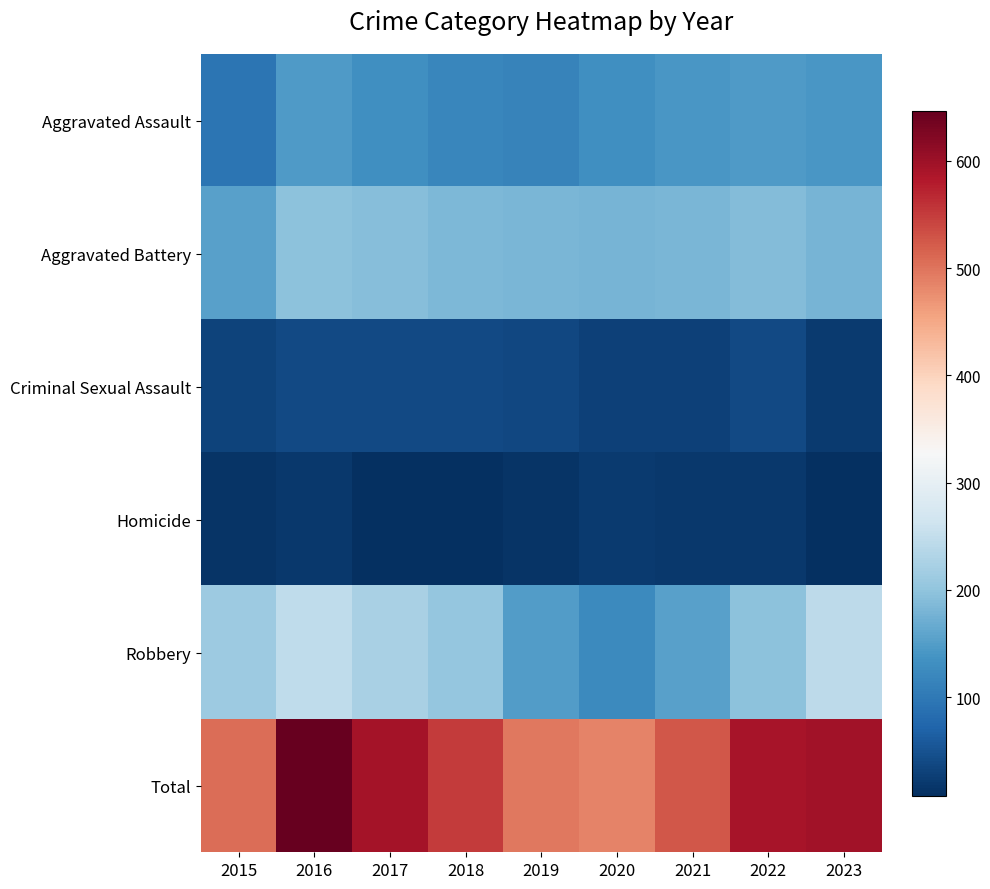

Reading left to right, what are all the values shown in this chart?

Aggravated Assault: 2015=95	2016=146	2017=131	2018=119	2019=113	2020=131	2021=142	2022=146	2023=141
Aggravated Battery: 2015=154	2016=196	2017=191	2018=183	2019=182	2020=180	2021=182	2022=190	2023=178
Criminal Sexual Assault: 2015=31	2016=40	2017=39	2018=38	2019=37	2020=28	2021=30	2022=39	2023=21
Homicide: 2015=13	2016=18	2017=8	2018=8	2019=14	2020=22	2021=20	2022=20	2023=10
Robbery: 2015=212	2016=247	2017=224	2018=204	2019=150	2020=124	2021=153	2022=196	2023=245
Total: 2015=505	2016=647	2017=593	2018=552	2019=496	2020=485	2021=527	2022=591	2023=595